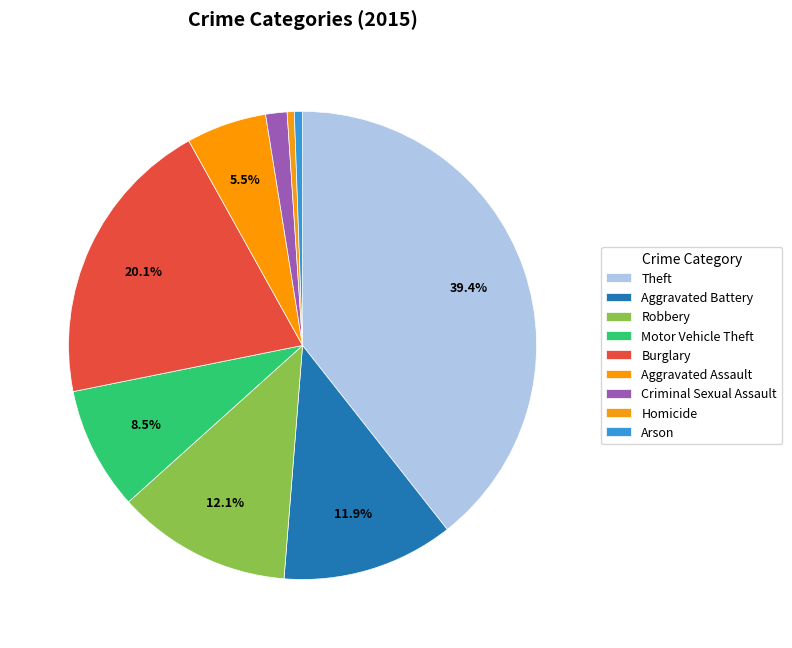

To the nearest percent, what is the difference between the largest and smallest slice percentages?

39%